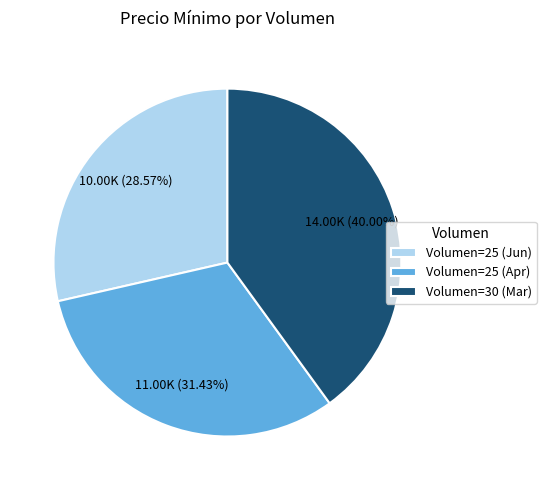

Is there any slice that represents more than half of the pie?

No